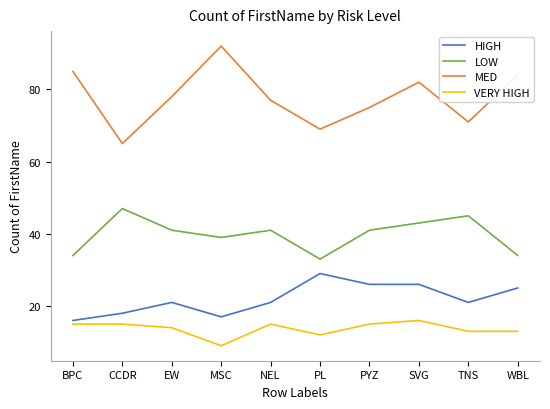

At which label is VERY HIGH closest to 12?

PL